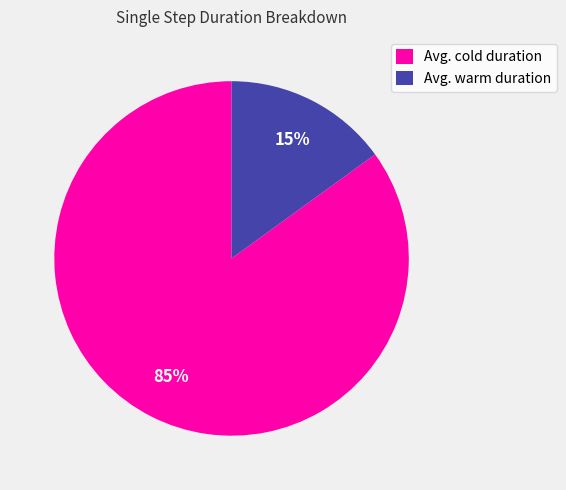

Between Avg. cold duration and Avg. warm duration, which is larger?

Avg. cold duration